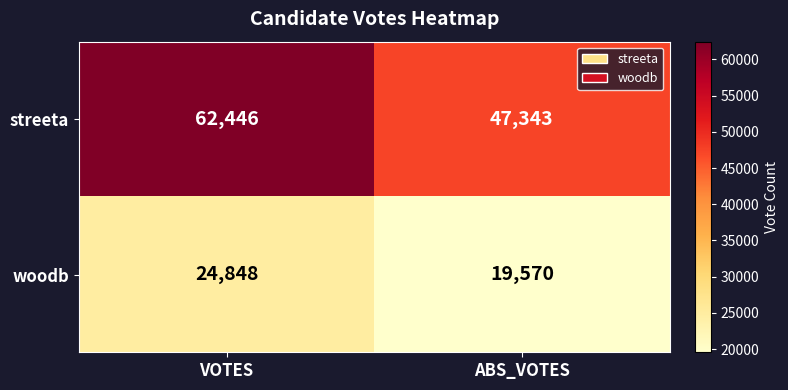

What is the difference between the maximum and minimum values in the woodb series?

5278